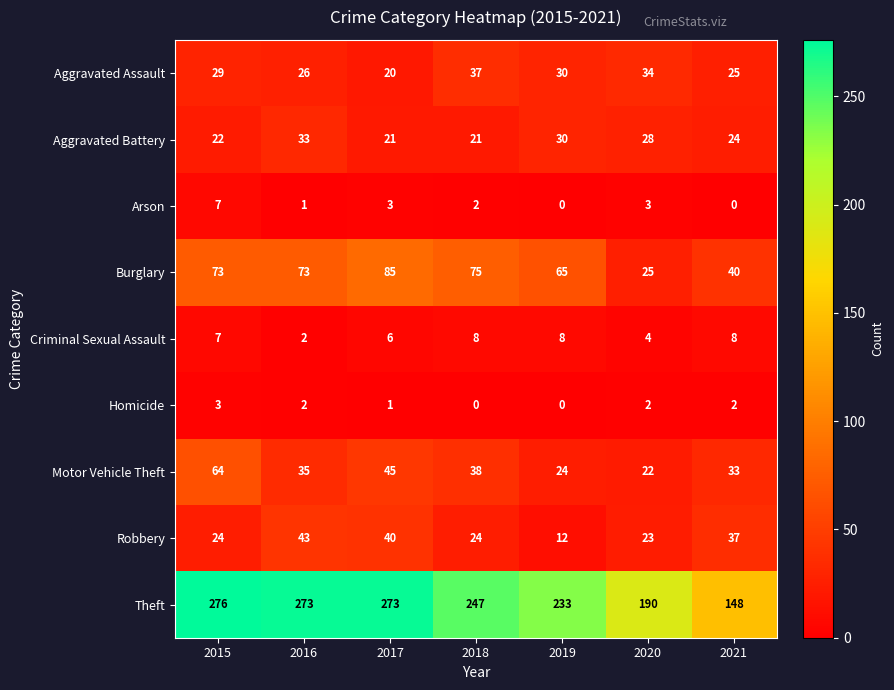

The Motor Vehicle Theft series shows 97 at 2015. True or false?

False